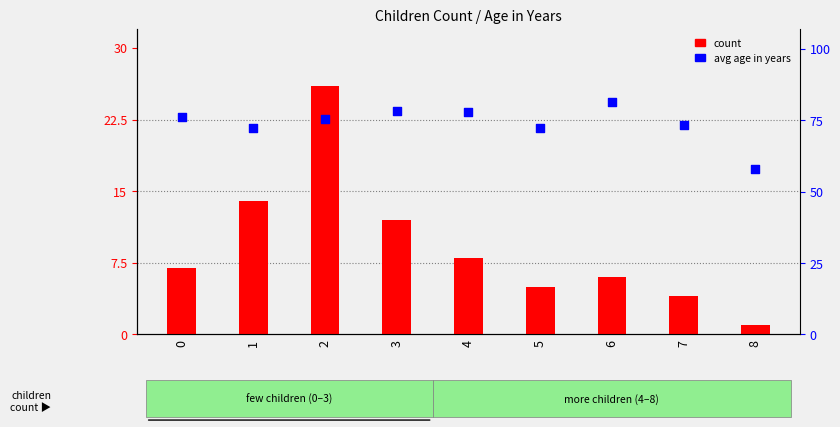

At how many categories does at least one series exceed 78?

2